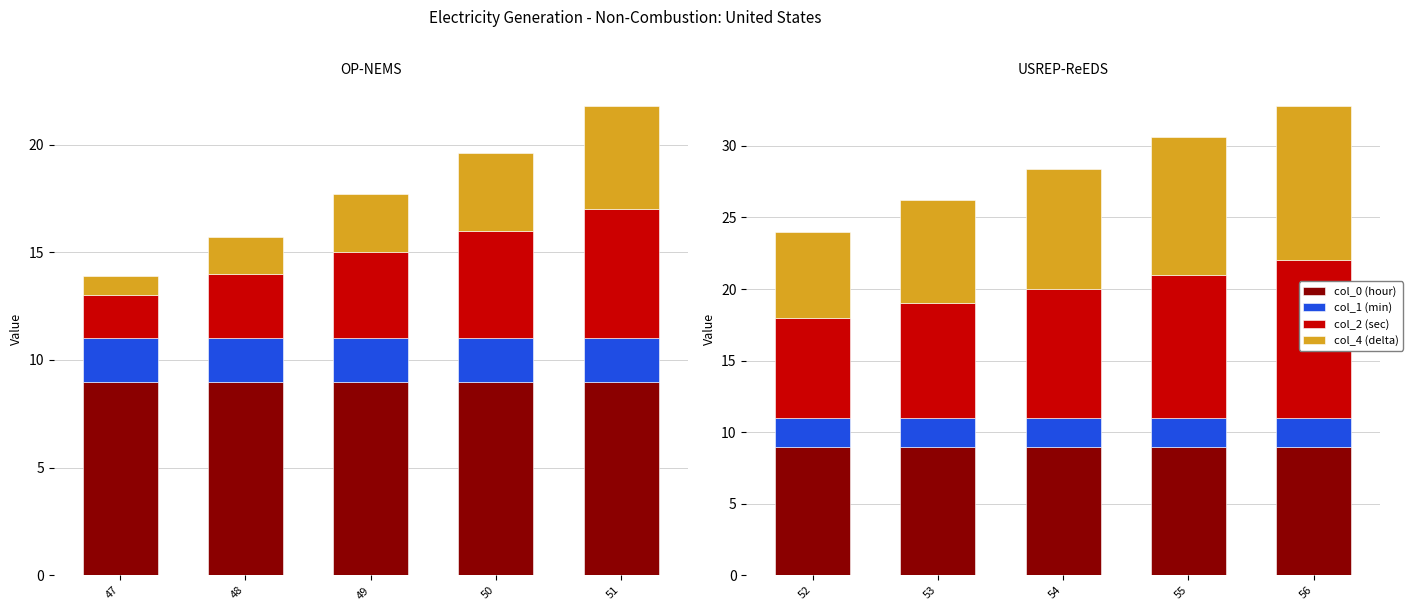

How many col_2 (sec) values are between 8 and 10?

3